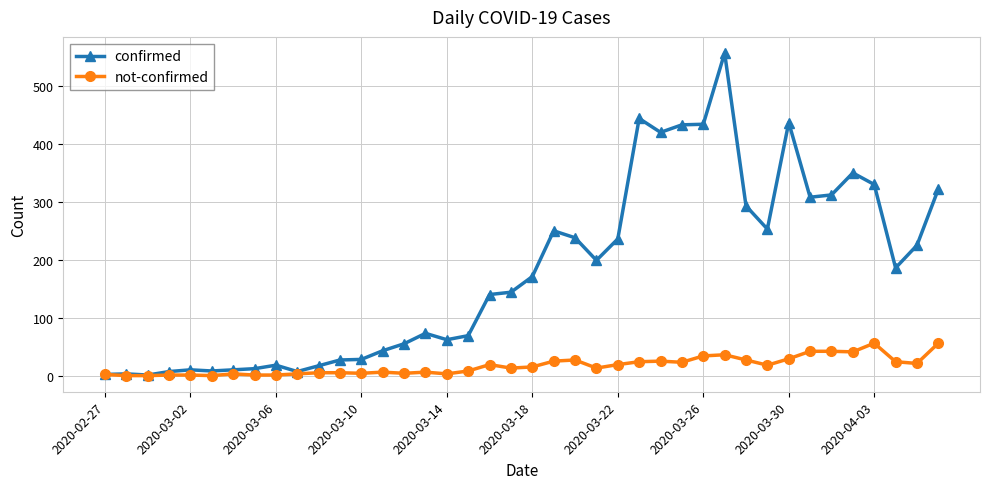

Which series has the largest range (max minus min)?

confirmed